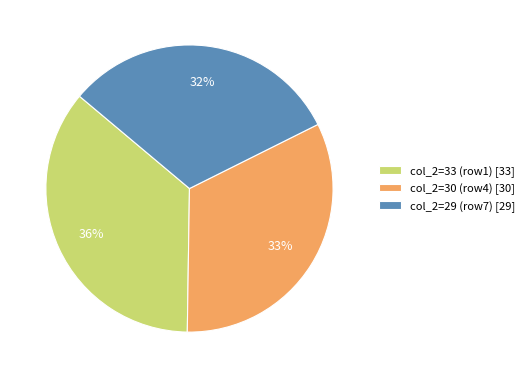

Is the sum of col_2=33 (row1) [33] and col_2=29 (row7) [29] greater than half?

Yes